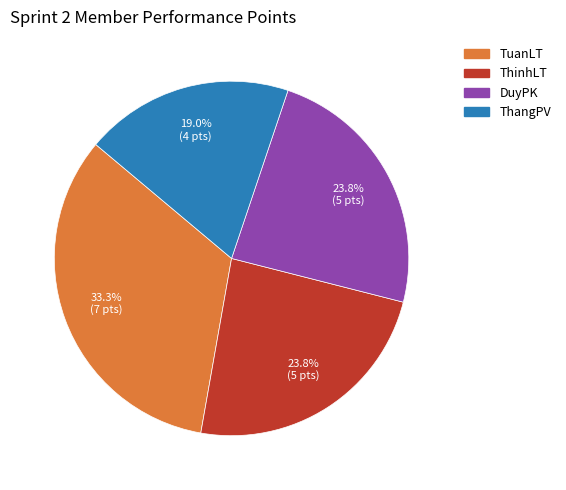

Combined, do ThinhLT and ThangPV account for over 50%?

No